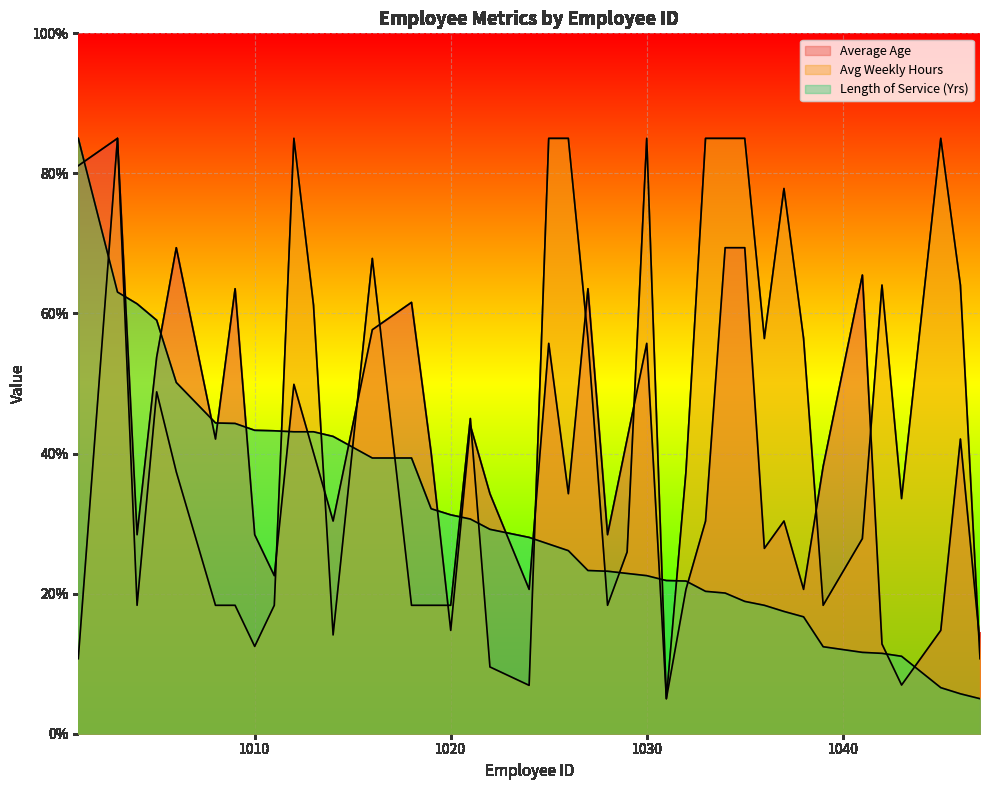

Which series has the largest total across all categories?

Avg Weekly Hours